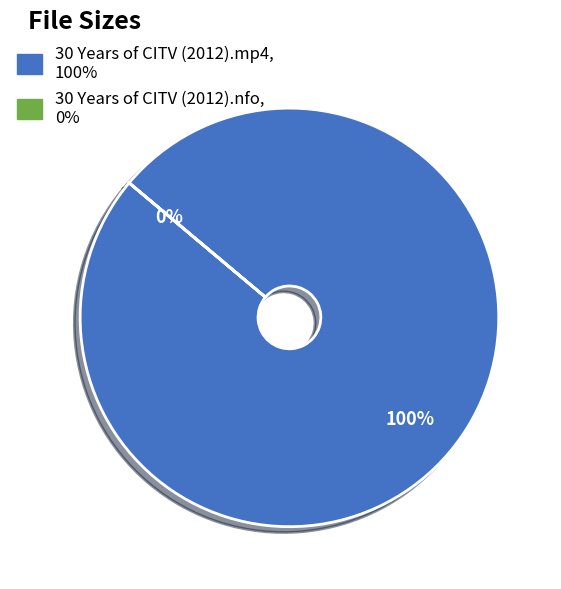

To the nearest percent, what is the average slice percentage?

50%